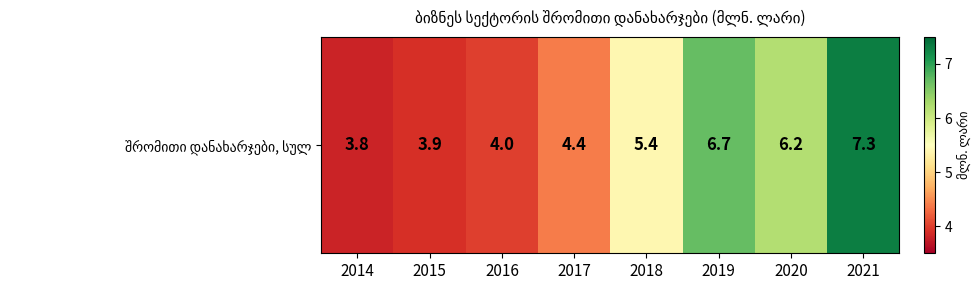

True or false: the data shows 4.4 at 2017.

True